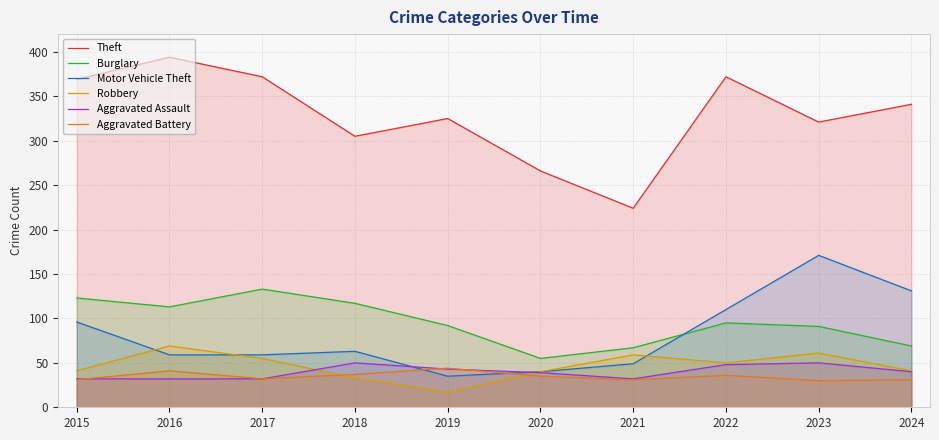

In Burglary, how many points are higher than both neighbors (excluding endpoints)?

2